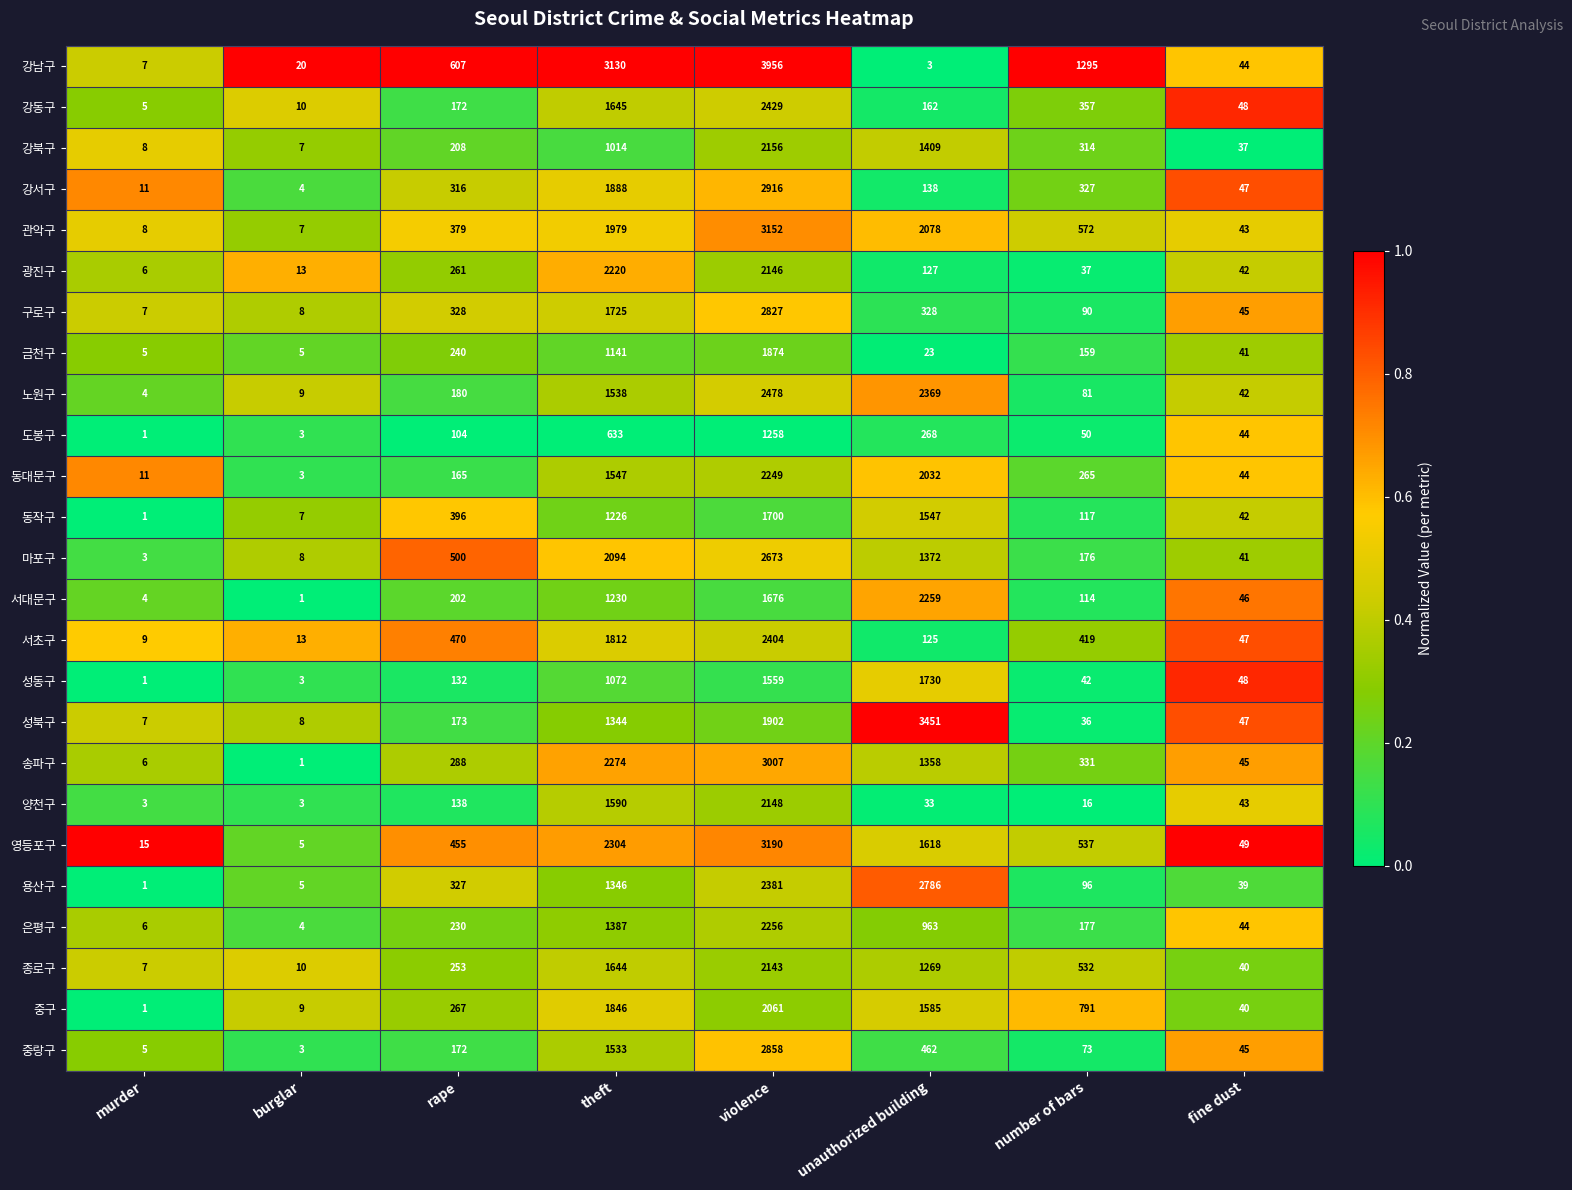

Rank the series by their maximum value, from highest to lowest.

강남구, 성북구, 영등포구, 관악구, 송파구, 강서구, 중랑구, 구로구, 용산구, 마포구, 노원구, 강동구, 서초구, 서대문구, 은평구, 동대문구, 광진구, 강북구, 양천구, 종로구, 중구, 금천구, 성동구, 동작구, 도봉구